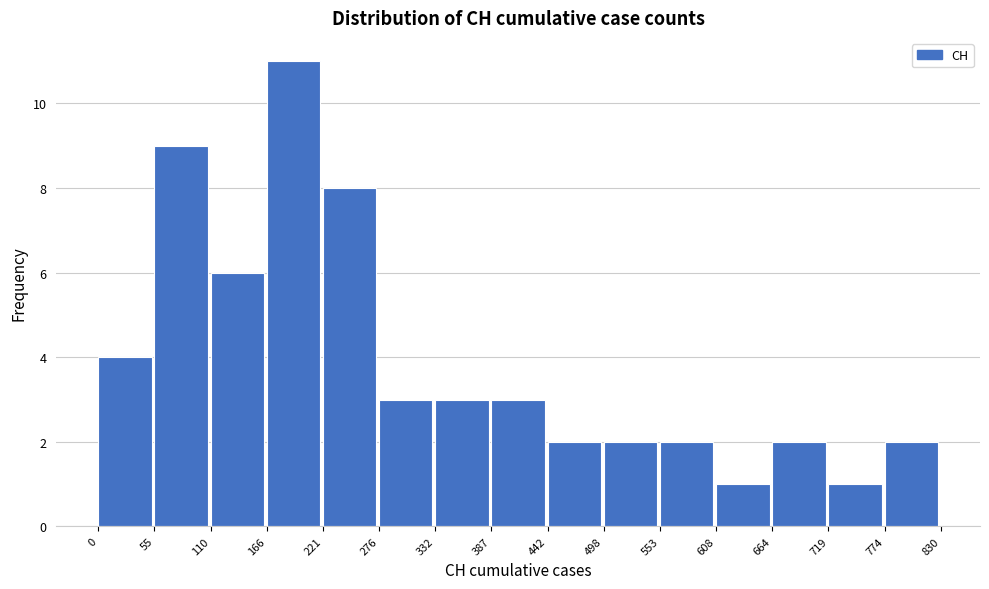

Reading left to right, list every bar in this chart as the range it spans on the x-axis followed by its height. The values are not printed on the chart, so give them approximately, as read against the axis.

0 to 55: 4
55 to 110: 9
110 to 166: 6
166 to 221: 11
221 to 276: 8
276 to 332: 3
332 to 387: 3
387 to 442: 3
442 to 498: 2
498 to 553: 2
553 to 608: 2
608 to 664: 1
664 to 719: 2
719 to 774: 1
774 to 830: 2